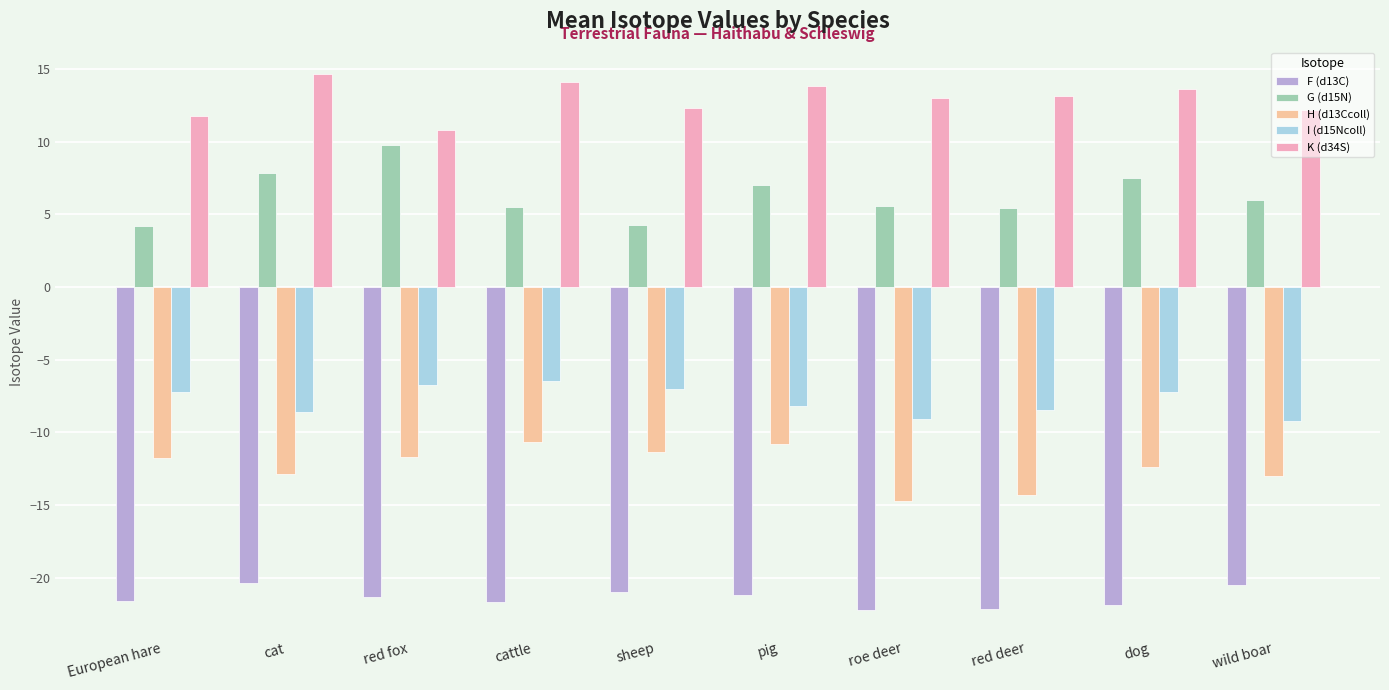

Is the value of G (d15N) at cattle greater than the value of I (d15Ncoll) at pig?

Yes